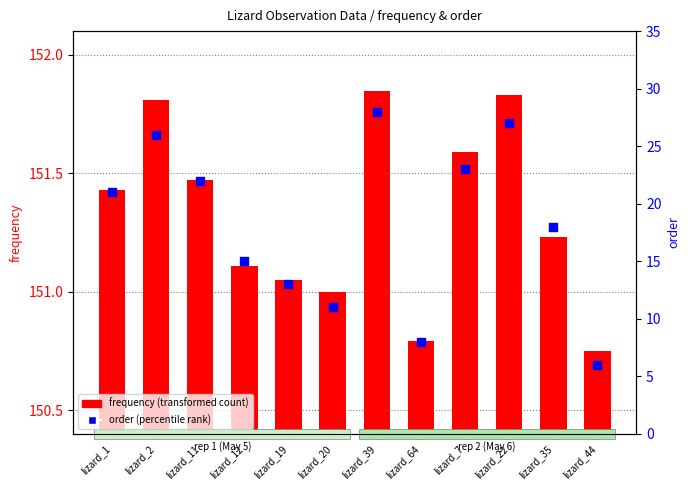

At how many categories does at least one series exceed 11?

9